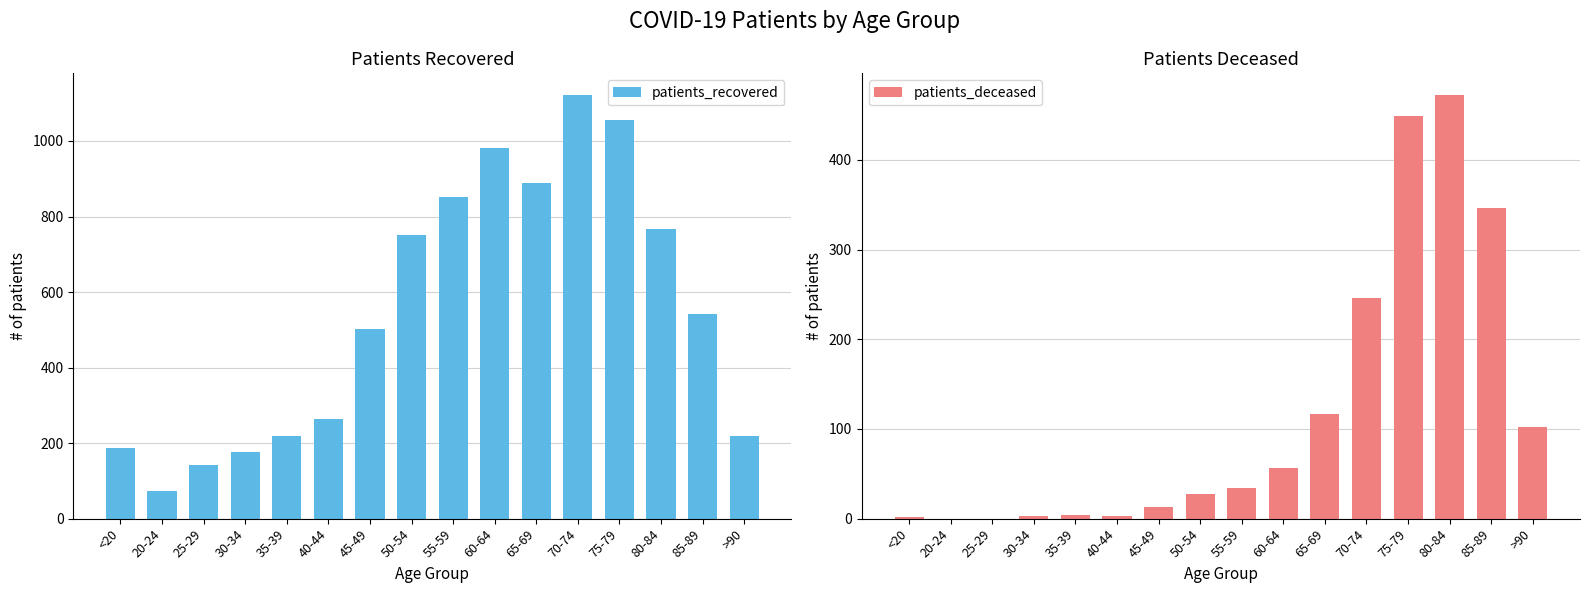

What are all the series names shown in the legend?

patients_recovered, patients_deceased